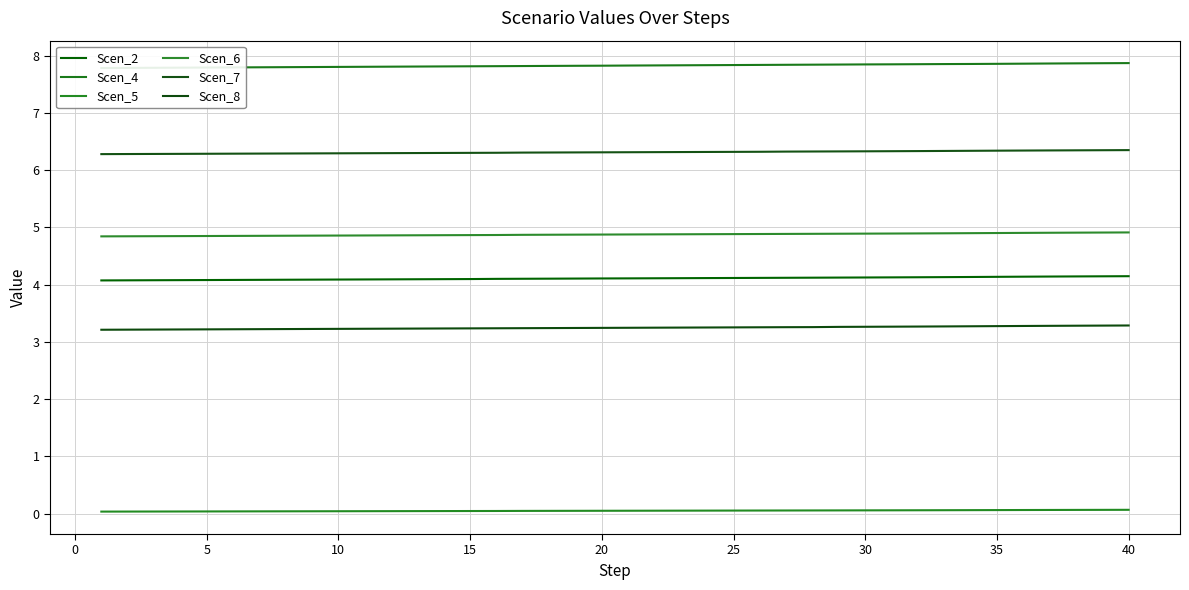

The Scen_8 series shows 1.1 at 20. True or false?

False